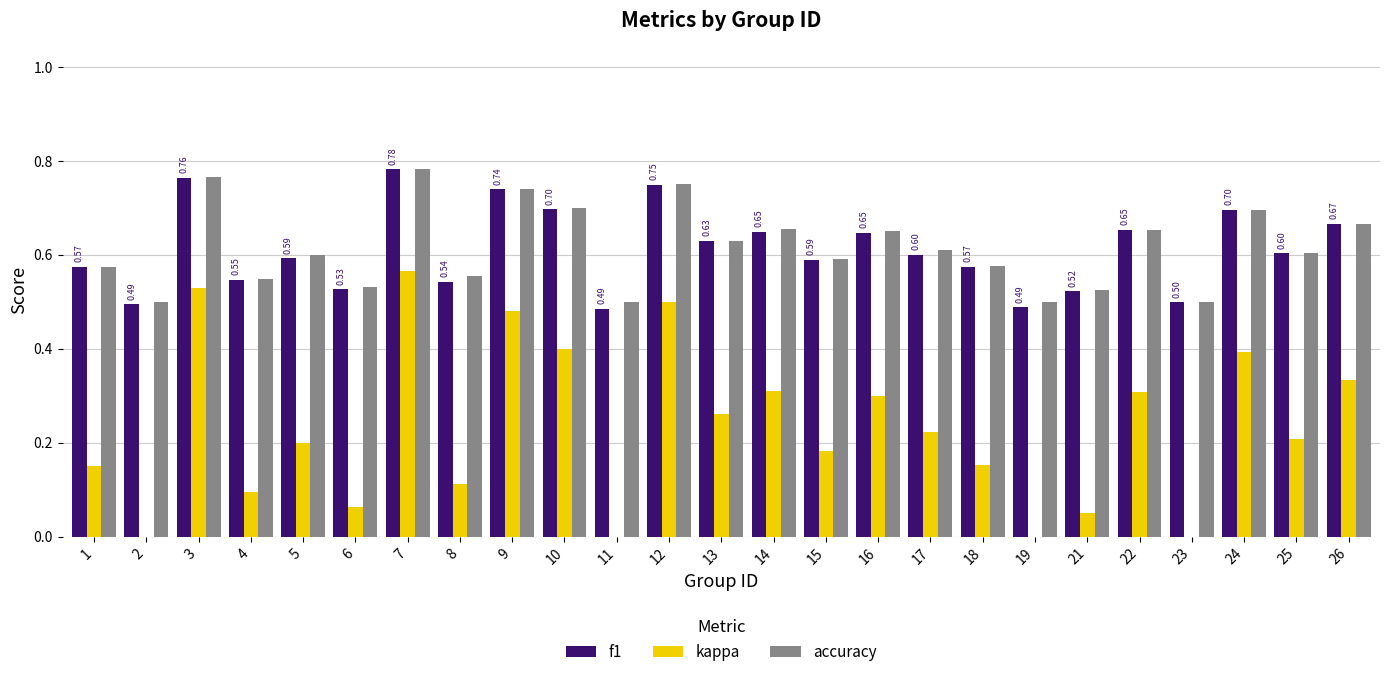

Which category has the highest value across all series?

7